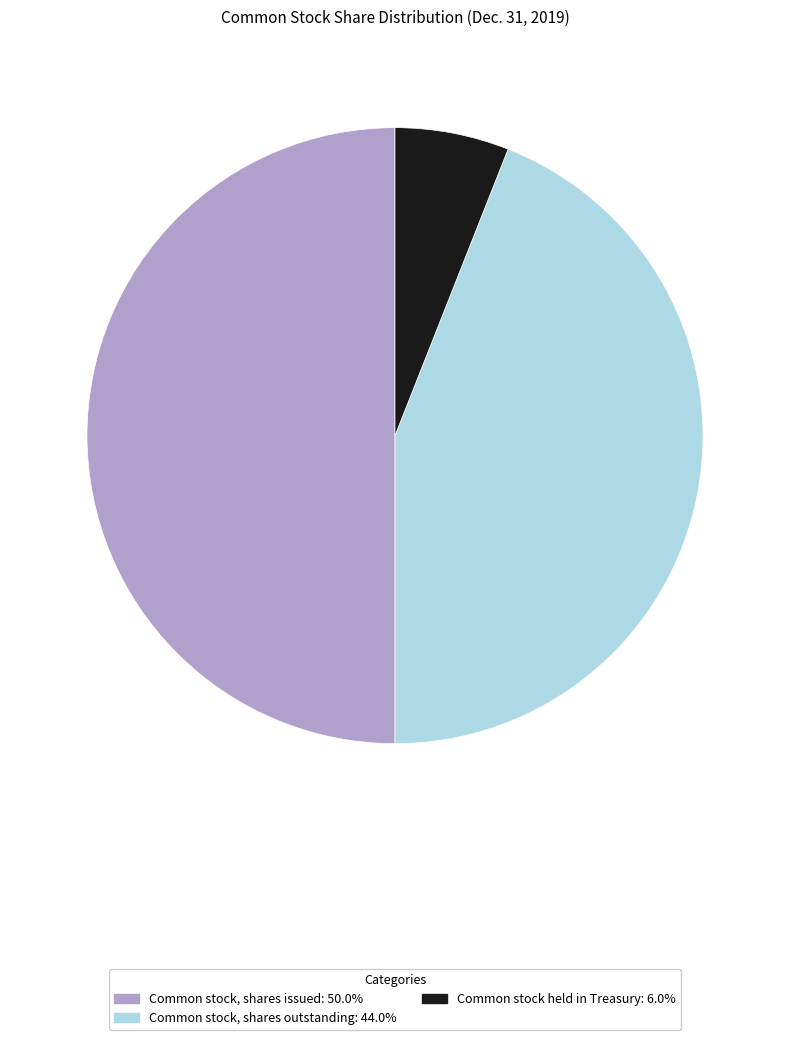

Count the number of slices in the pie.

3